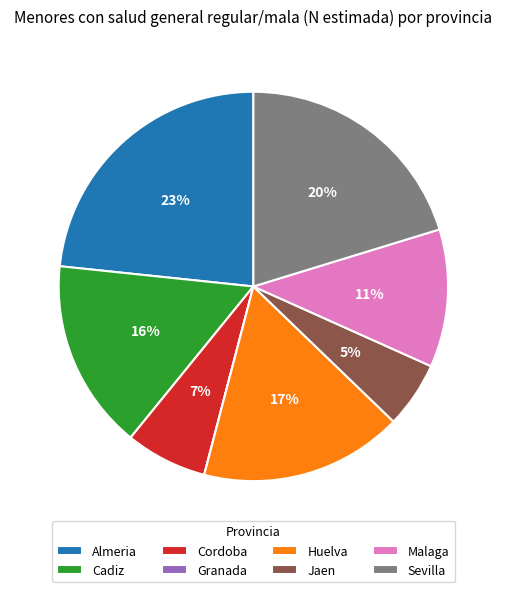

Which has a higher value, Cadiz or Almeria?

Almeria